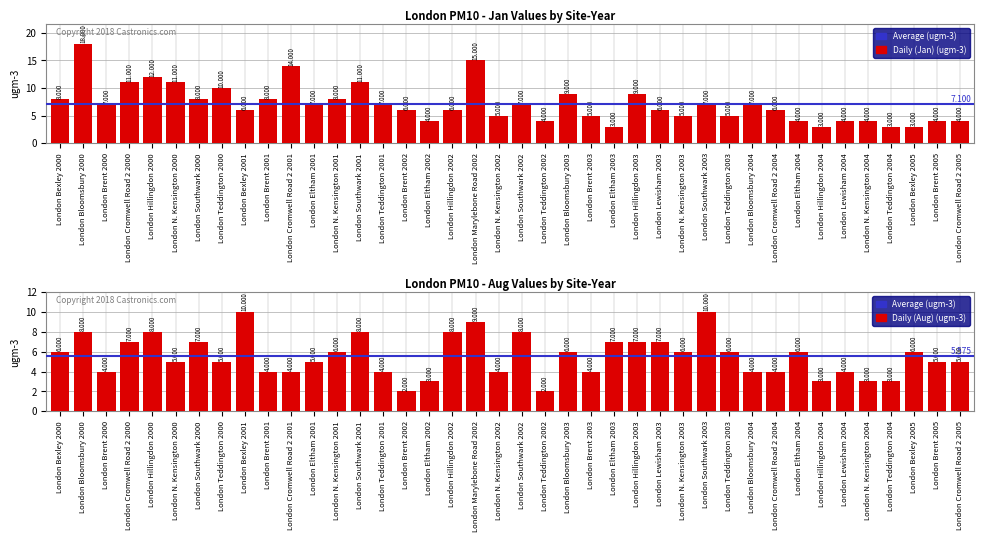

What is the lowest value of the Aug series?

2